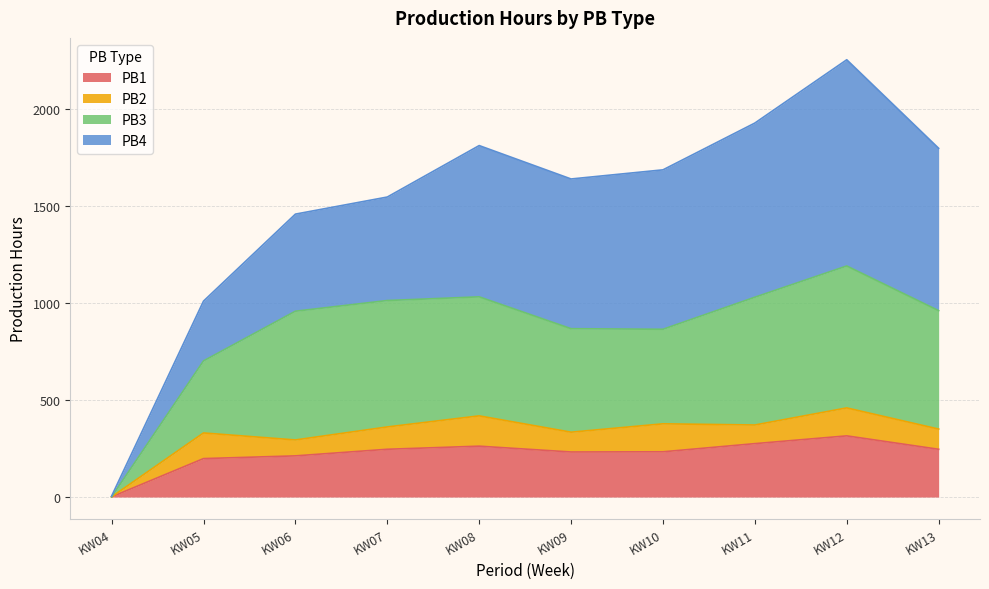

Which category has the lowest value in the PB1 series?

KW04